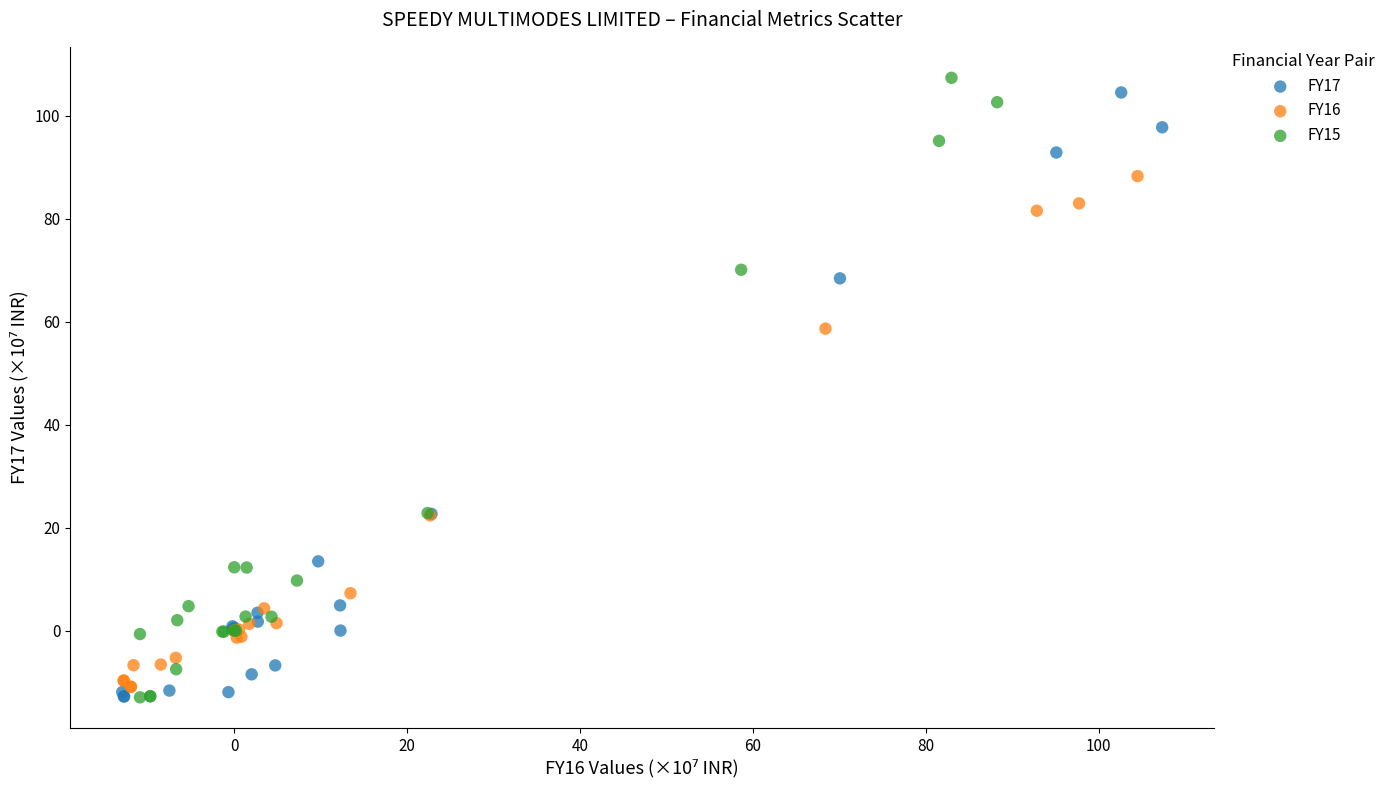

Which series has the widest spread of Y values?

FY15